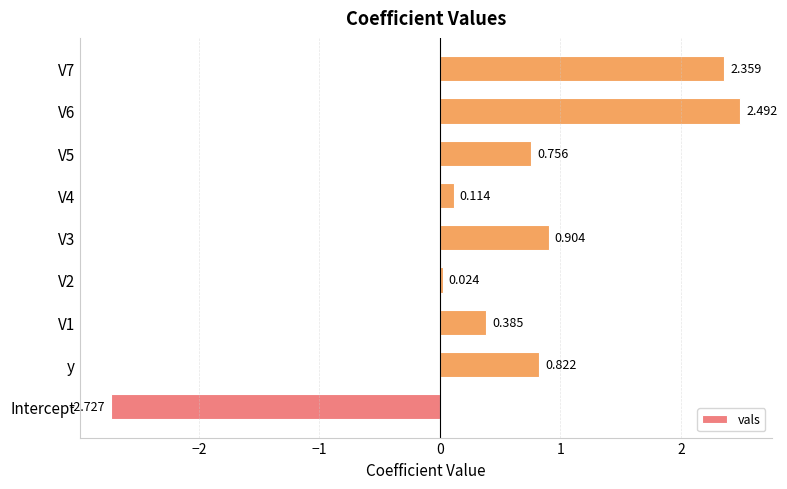

Which label corresponds to the smallest value in the chart?

Intercept